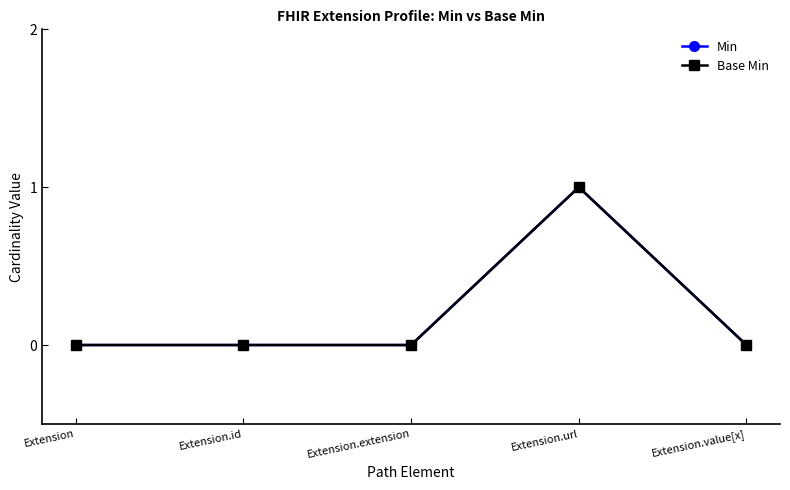

True or false: Min and Base Min cross at least once.

False